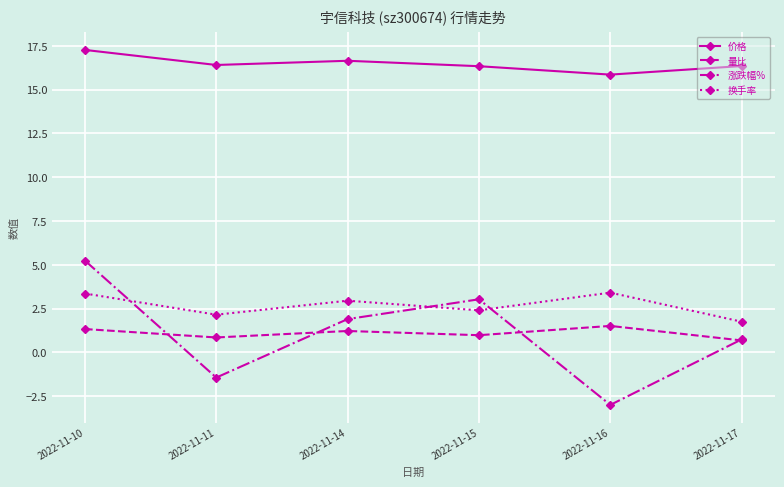

Which series has the widest spread of values?

涨跌幅%